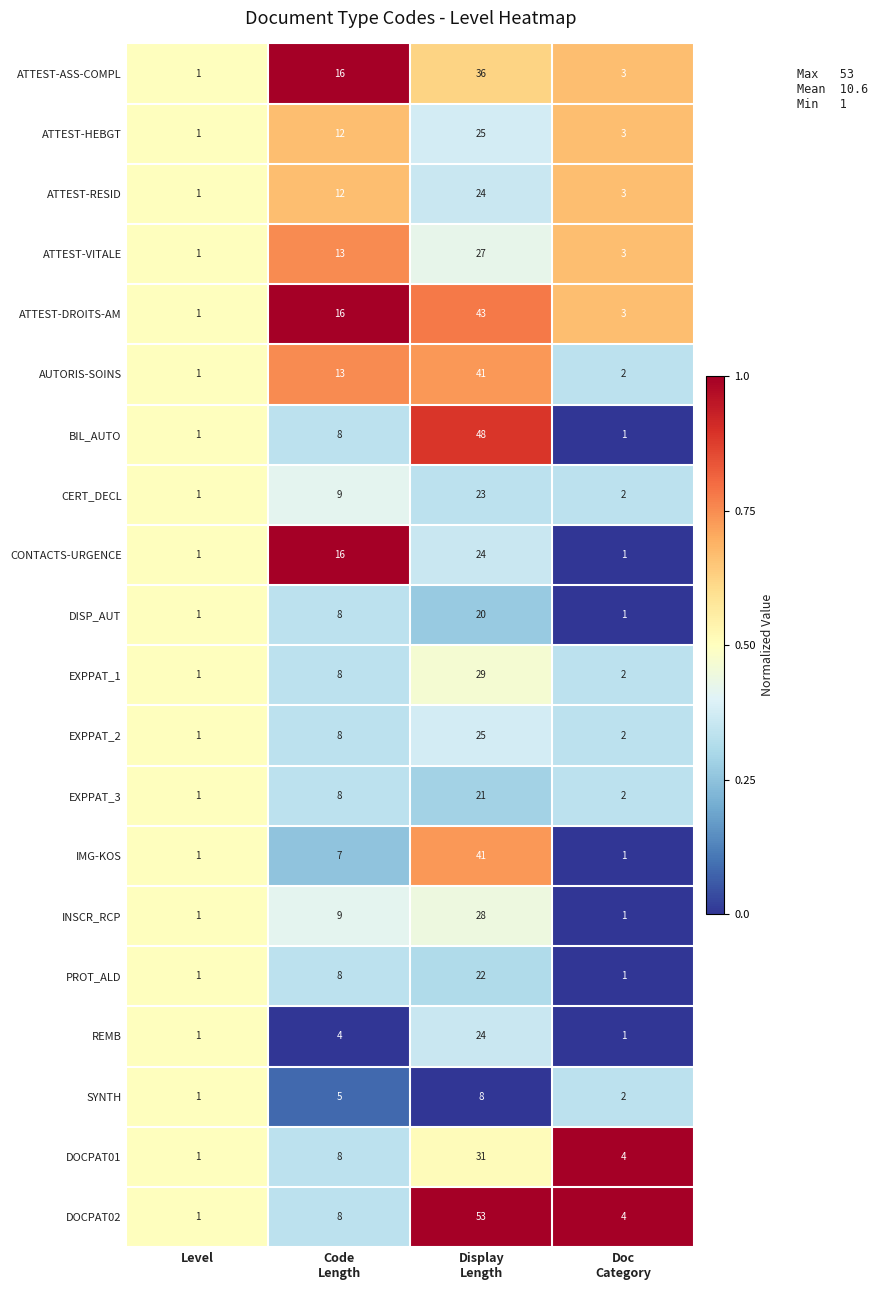

How many data points does each series have?

4